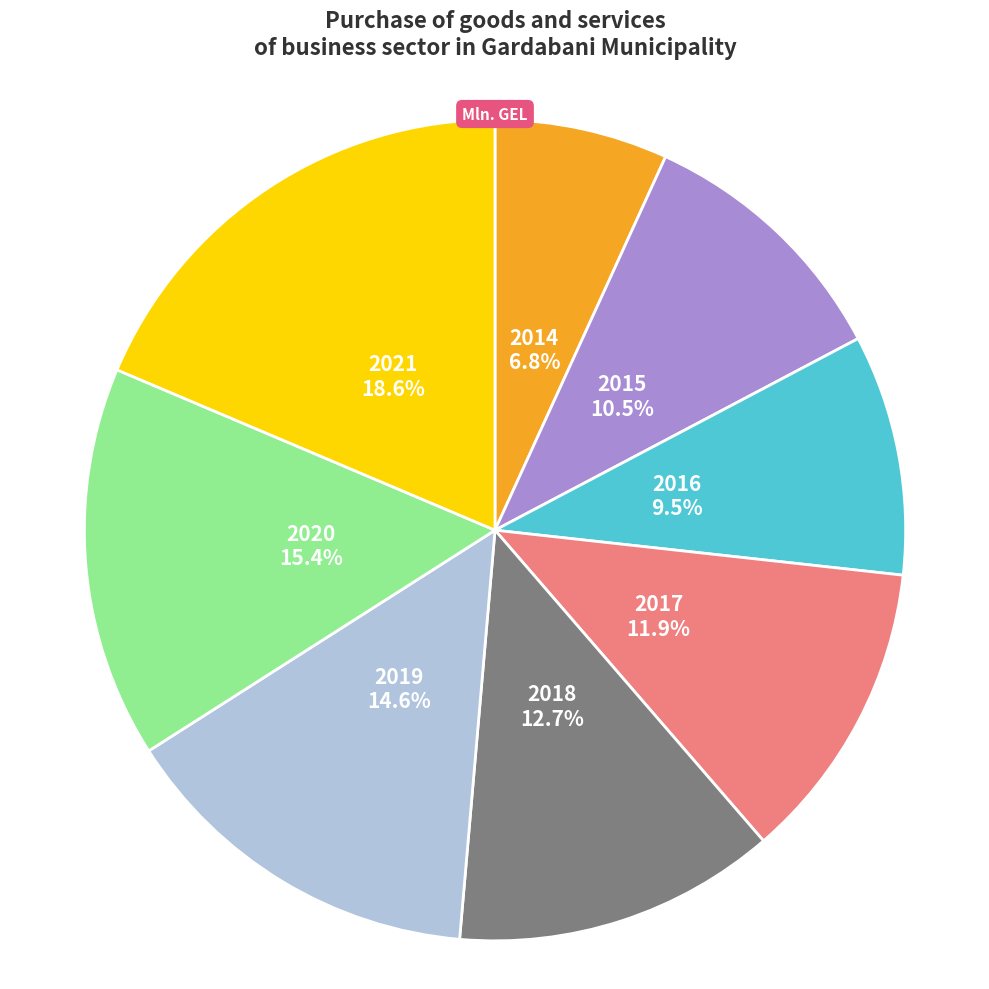

Is there any slice that represents more than half of the pie?

No